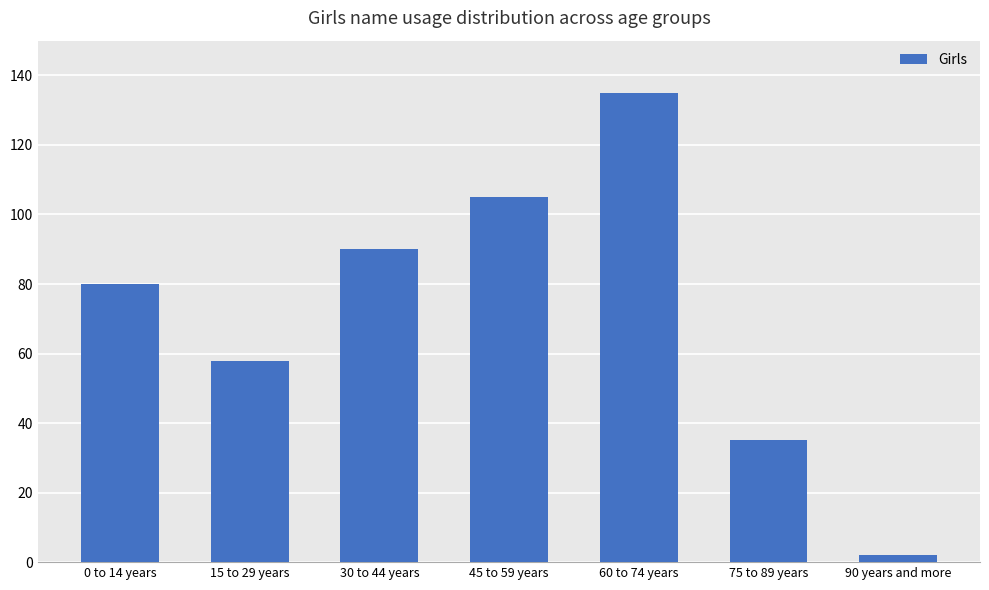

Reading right to left, what are all the values shown in this chart?

2	35	135	105	90	58	80